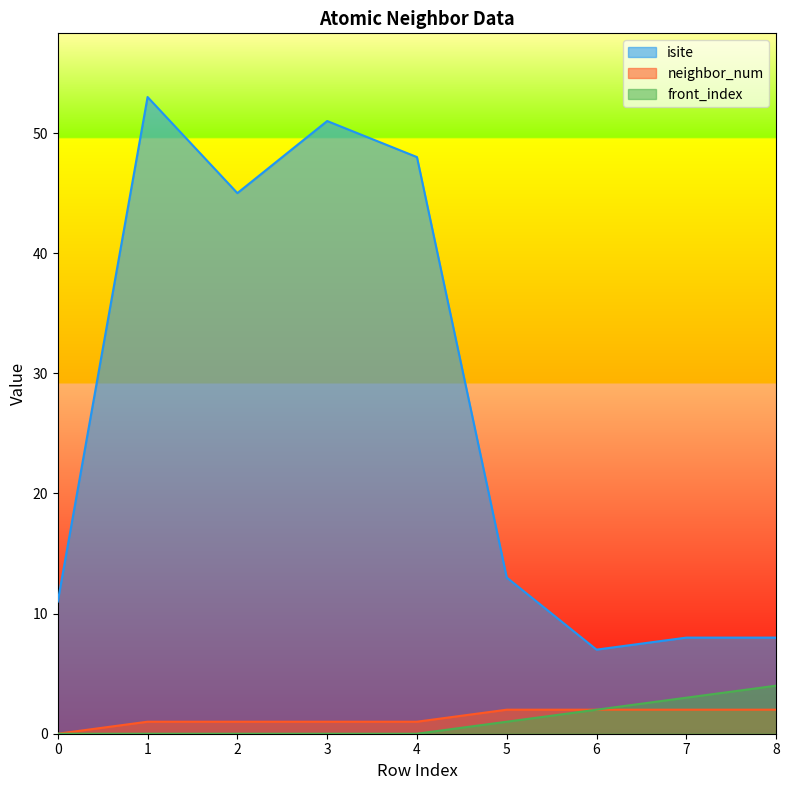

List the series in order of their peak value, lowest first.

neighbor_num, front_index, isite